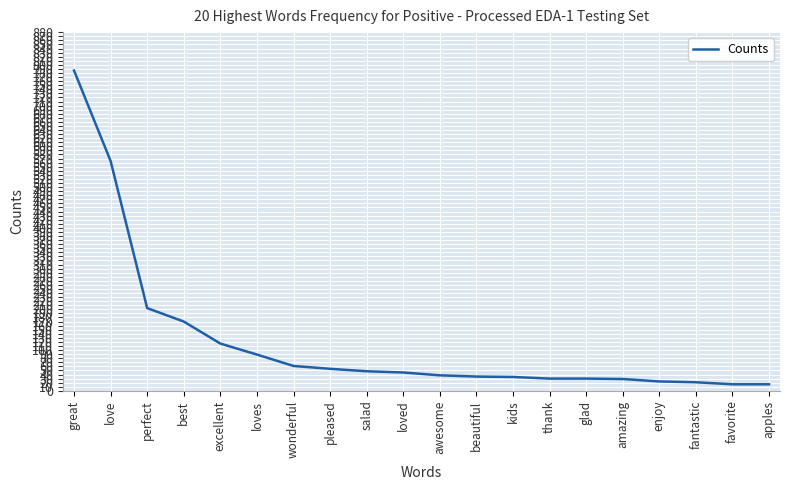

What is the difference between the maximum and minimum values?

770